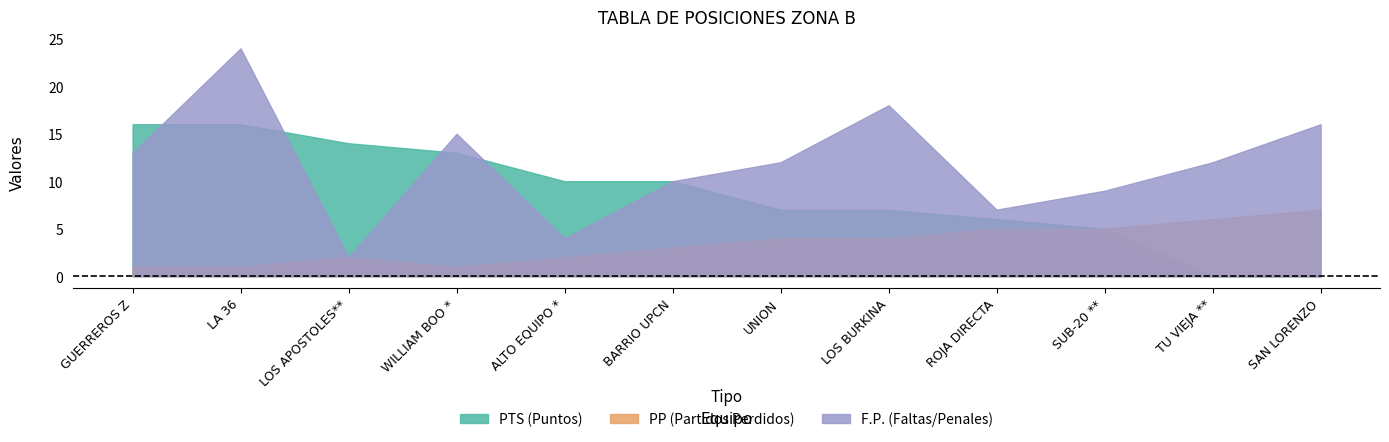

The PE2 series shows 0 at ALTO EQUIPO *. True or false?

False